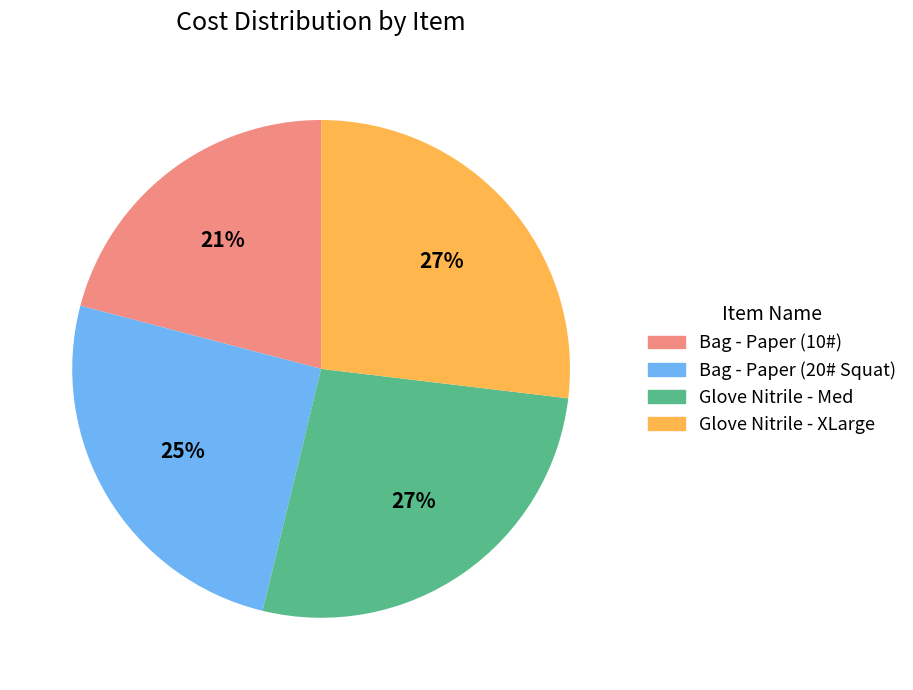

How many segments does this pie chart have?

4